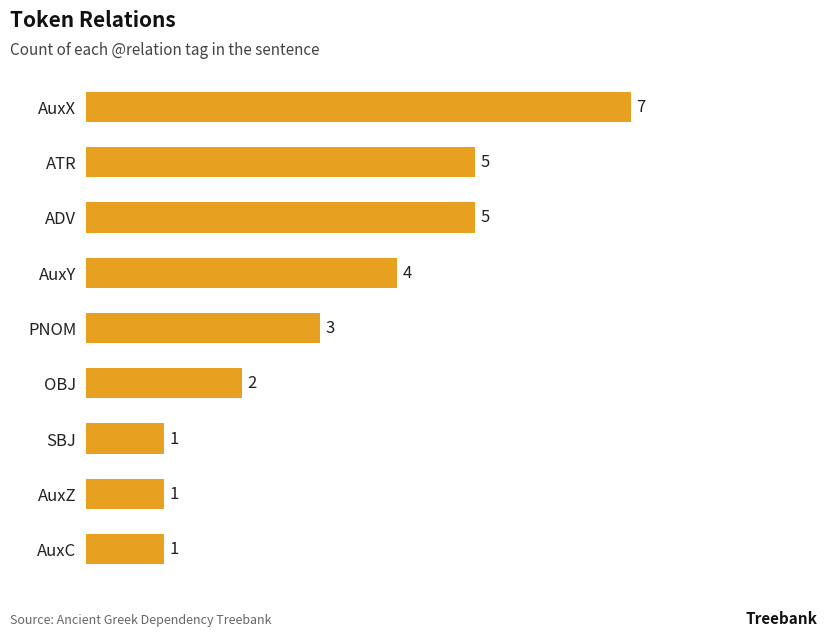

Are the bars horizontal?

Yes